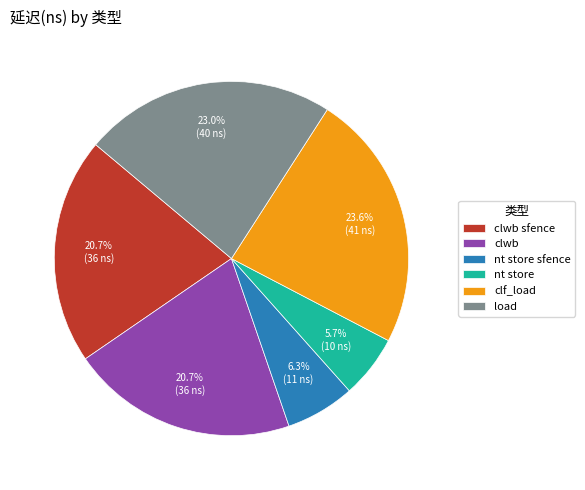

How many segments does this pie chart have?

6